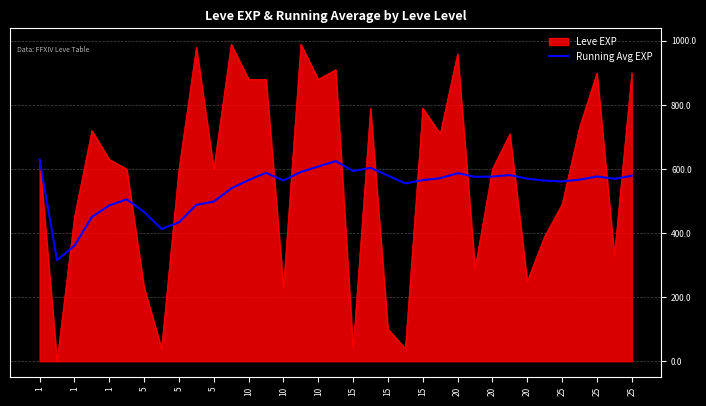

List the series in order of their peak value, lowest first.

Running Avg EXP, Leve EXP